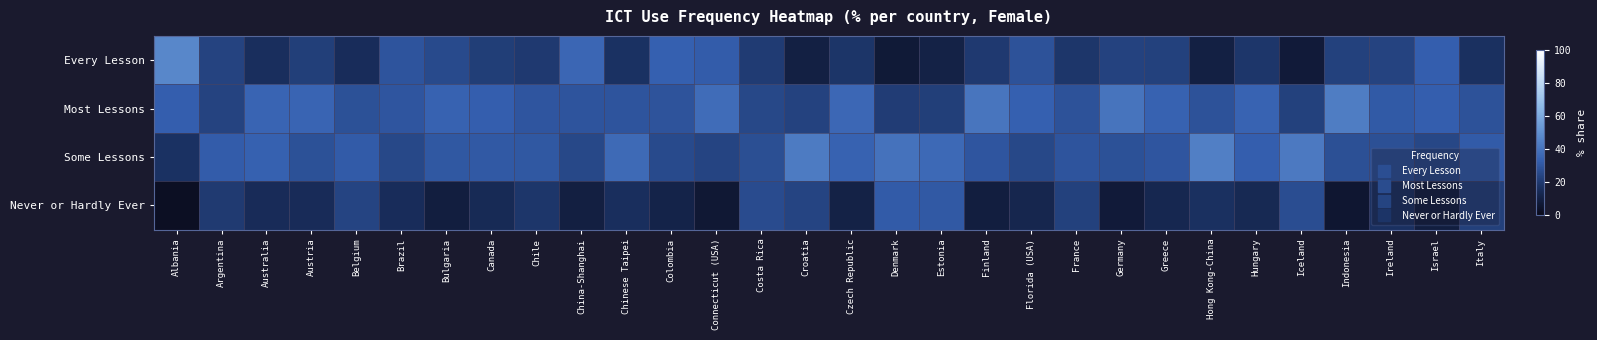

Reading left to right, list all the values displayed in this chart.

Every Lesson: Albania=46.9	Argentina=23.7	Australia=16.1	Austria=22.0	Belgium=15.4	Brazil=29.7	Bulgaria=26.1	Canada=21.7	Chile=20.1	China-Shanghai=35.8	Chinese Taipei=17.6	Colombia=33.5	Connecticut (USA)=32.2	Costa Rica=20.9	Croatia=9.9	Czech Republic=18.7	Denmark=7.1	Estonia=10.7	Finland=19.9	Florida (USA)=28.7	France=19.0	Germany=23.2	Greece=23.0	Hong Kong-China=10.1	Hungary=18.8	Iceland=7.8	Indonesia=22.8	Ireland=23.8	Israel=33.0	Italy=17.0
Most Lessons: Albania=33.2	Argentina=23.6	Australia=34.9	Austria=34.9	Belgium=28.5	Brazil=29.8	Bulgaria=34.1	Canada=33.1	Chile=30.1	China-Shanghai=29.4	Chinese Taipei=29.5	Colombia=29.0	Connecticut (USA)=37.5	Costa Rica=25.2	Croatia=23.1	Czech Republic=36.0	Denmark=21.2	Estonia=21.9	Finland=41.0	Florida (USA)=33.3	France=28.7	Germany=40.6	Greece=34.1	Hong Kong-China=28.5	Hungary=34.4	Iceland=23.0	Indonesia=43.7	Ireland=31.4	Israel=33.0	Italy=28.6
Some Lessons: Albania=17.5	Argentina=32.2	Australia=33.8	Austria=28.3	Belgium=32.0	Brazil=25.1	Bulgaria=30.5	Canada=31.1	Chile=30.7	China-Shanghai=25.3	Chinese Taipei=36.8	Colombia=25.9	Connecticut (USA)=24.1	Costa Rica=27.5	Croatia=43.0	Czech Republic=34.4	Denmark=39.8	Estonia=36.5	Finland=29.9	Florida (USA)=25.2	France=29.7	Germany=28.5	Greece=30.0	Hong Kong-China=44.4	Hungary=33.1	Iceland=42.3	Indonesia=27.8	Ireland=27.9	Israel=24.7	Italy=31.9
Never or Hardly Ever: Albania=2.4	Argentina=20.4	Australia=15.1	Austria=14.9	Belgium=24.1	Brazil=15.4	Bulgaria=9.3	Canada=14.1	Chile=19.1	China-Shanghai=9.4	Chinese Taipei=16.2	Colombia=11.7	Connecticut (USA)=6.2	Costa Rica=26.4	Croatia=24.0	Czech Republic=10.9	Denmark=32.0	Estonia=30.9	Finland=9.2	Florida (USA)=12.8	France=22.7	Germany=7.7	Greece=12.9	Hong Kong-China=17.0	Hungary=13.7	Iceland=27.0	Indonesia=5.7	Ireland=16.9	Israel=9.3	Italy=22.4